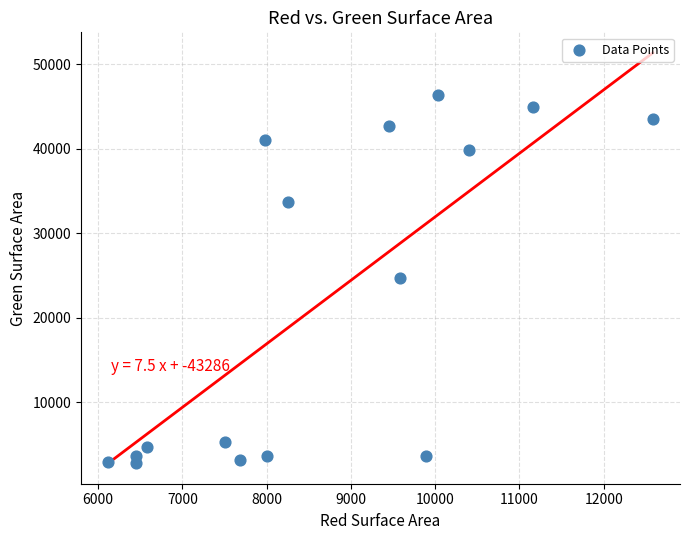

What is the range of Y values (max minus min)?

43654